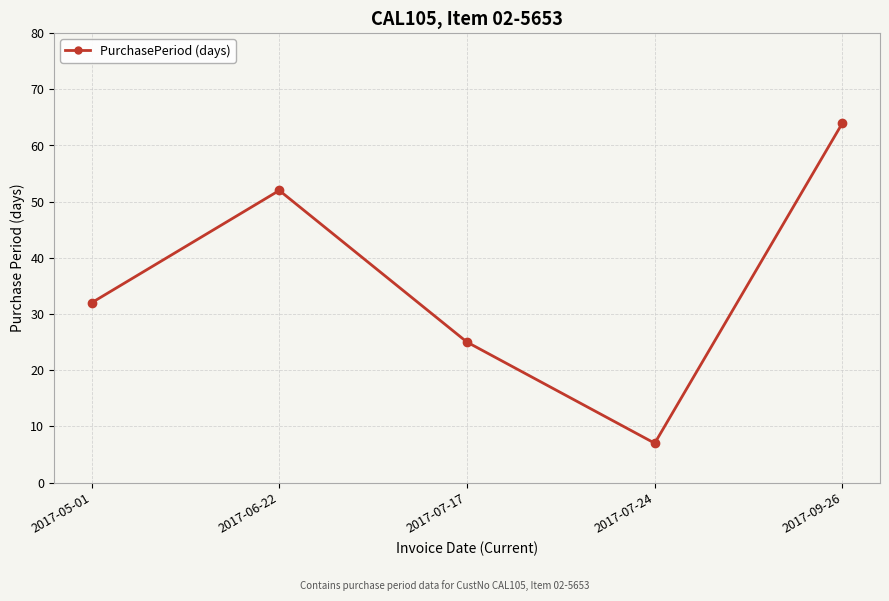

Reading right to left, what are all the values shown in this chart?

2017-09-26=64	2017-07-24=7	2017-07-17=25	2017-06-22=52	2017-05-01=32